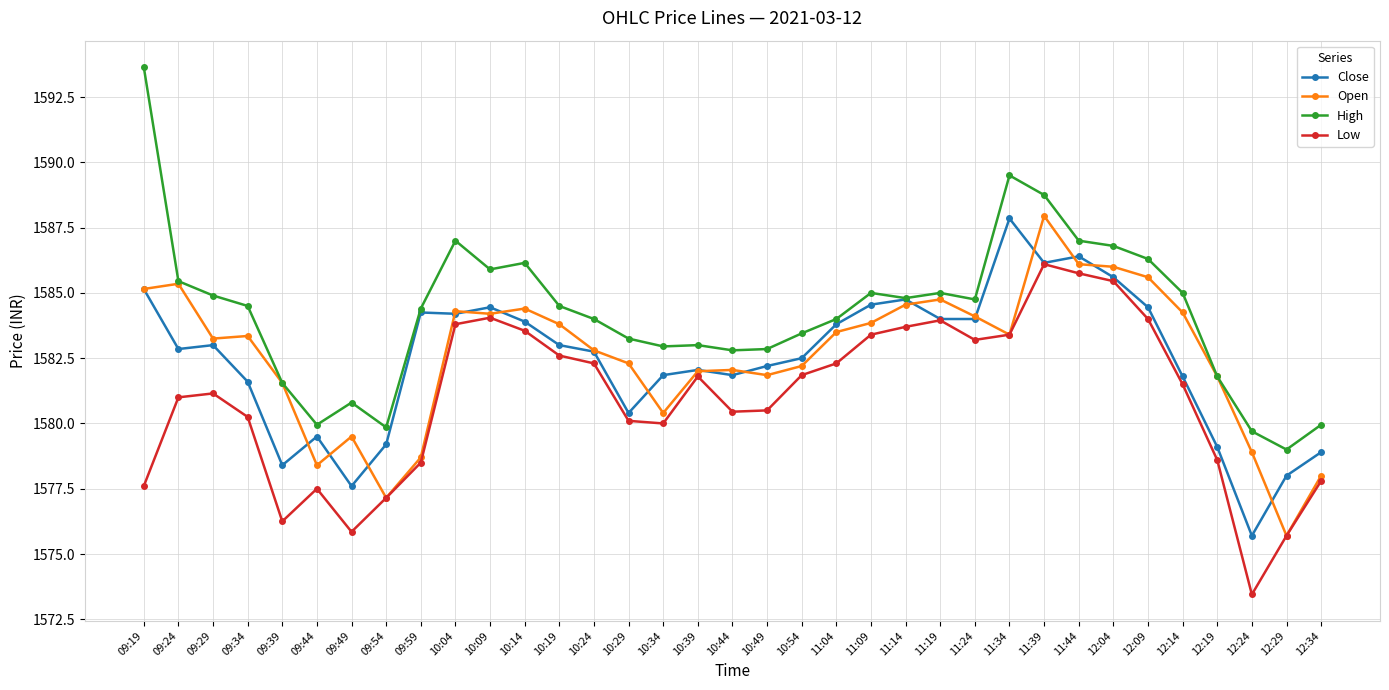

Read the Low value at 10:49.

1580.5